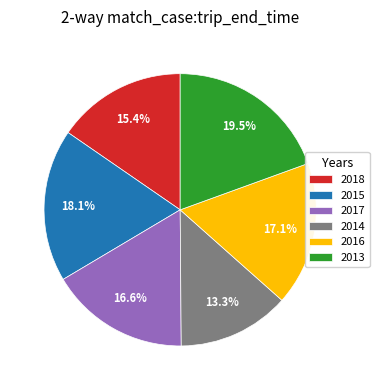

To the nearest percent, what percentage of the pie is 2015?

18%